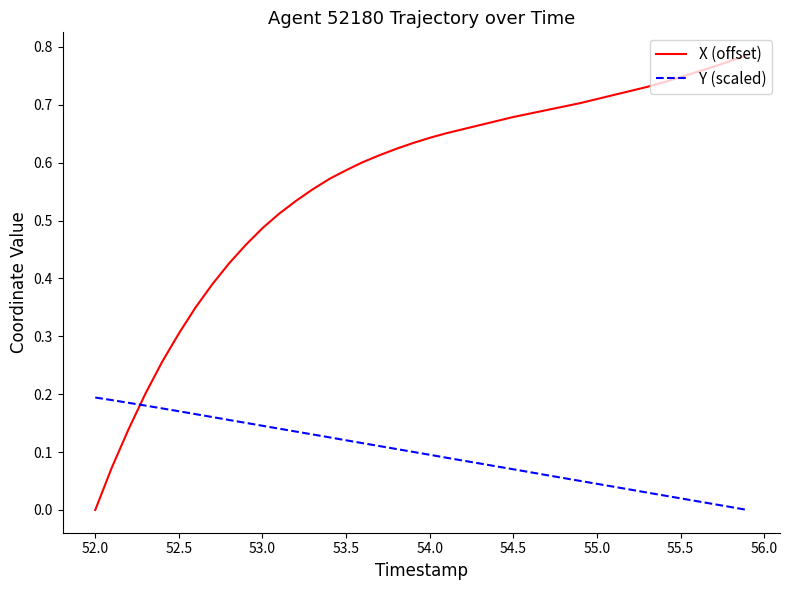

Which series has the widest spread of values?

X (offset)